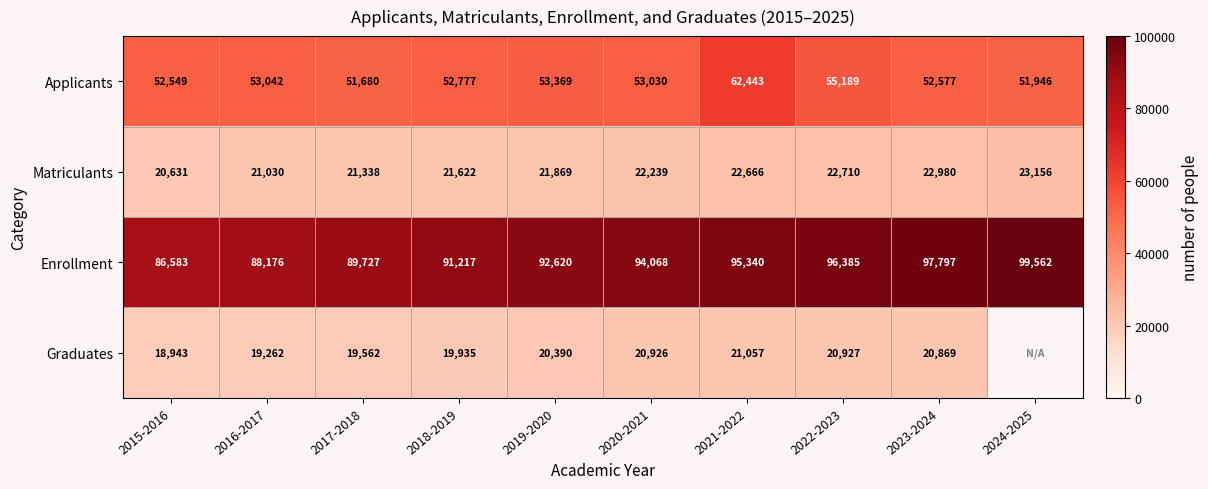

Count the number of data series in this chart.

4